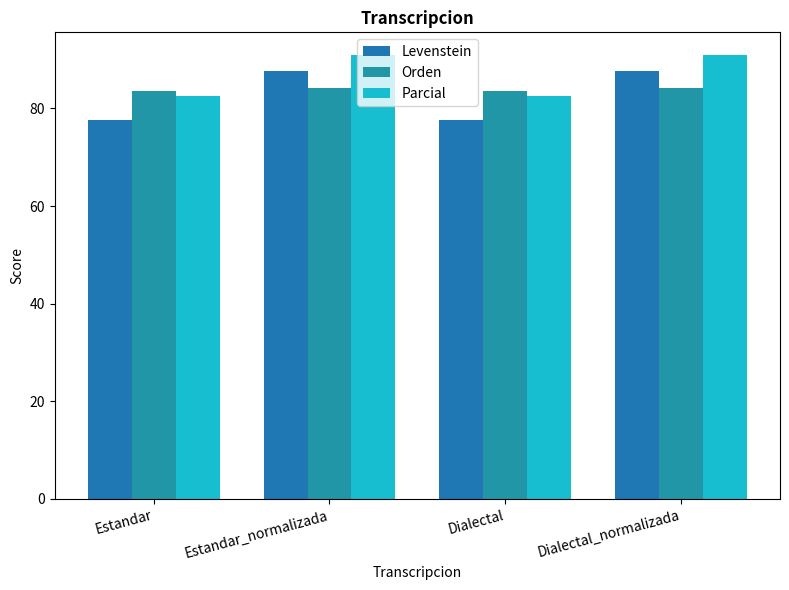

What are all the series names shown in the legend?

Levenstein, Orden, Parcial